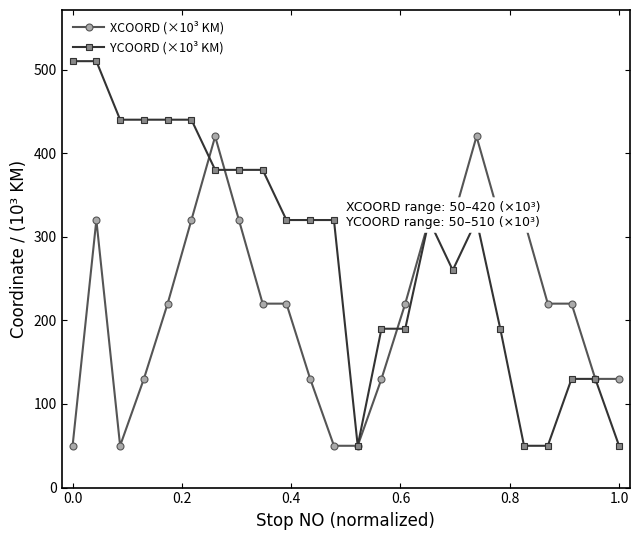

At how many categories does at least one series exceed 230?

17